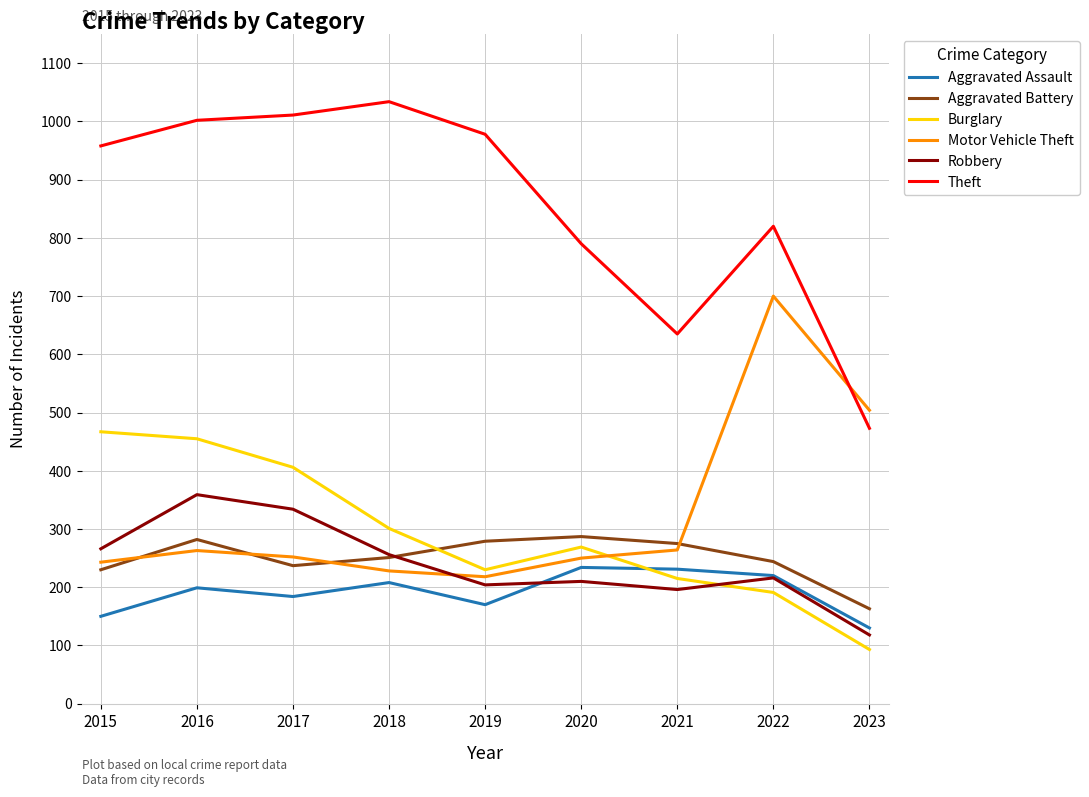

Where is Aggravated Battery nearest to the value 225?

2015